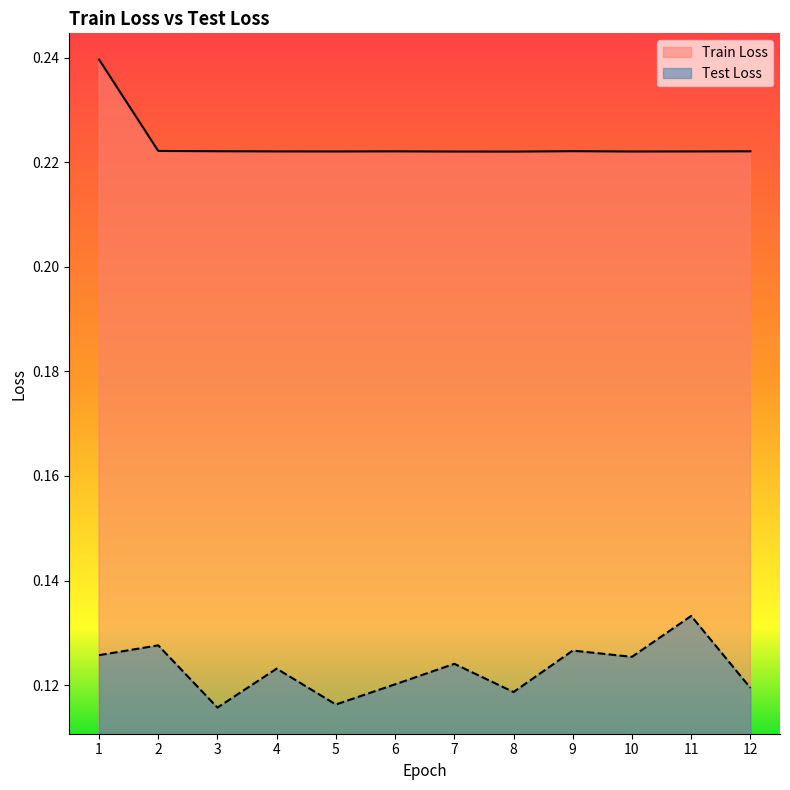

True or false: Test Loss and Train Loss intersect in this chart.

False